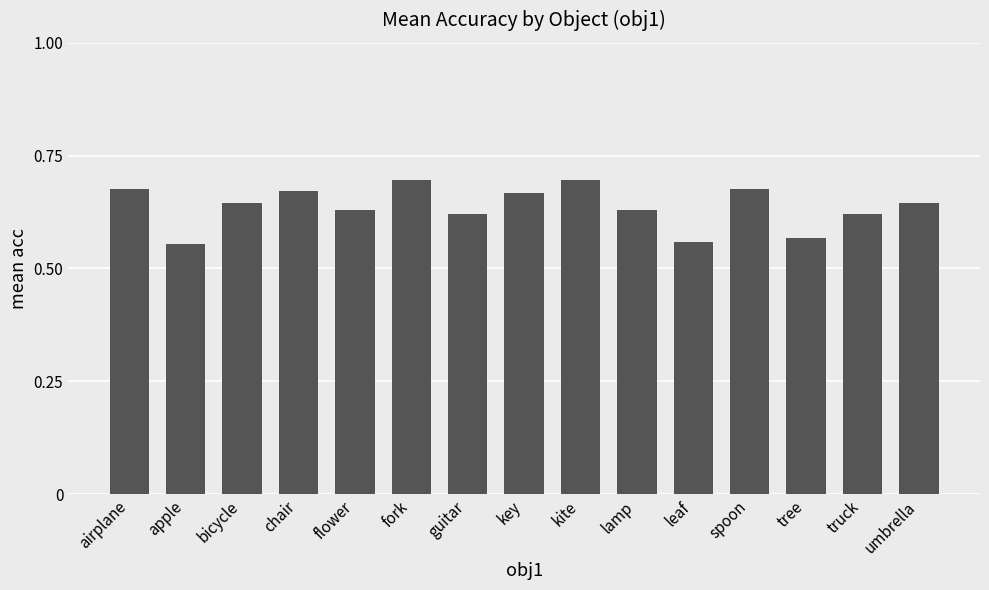

How many distinct data groups are displayed?

1